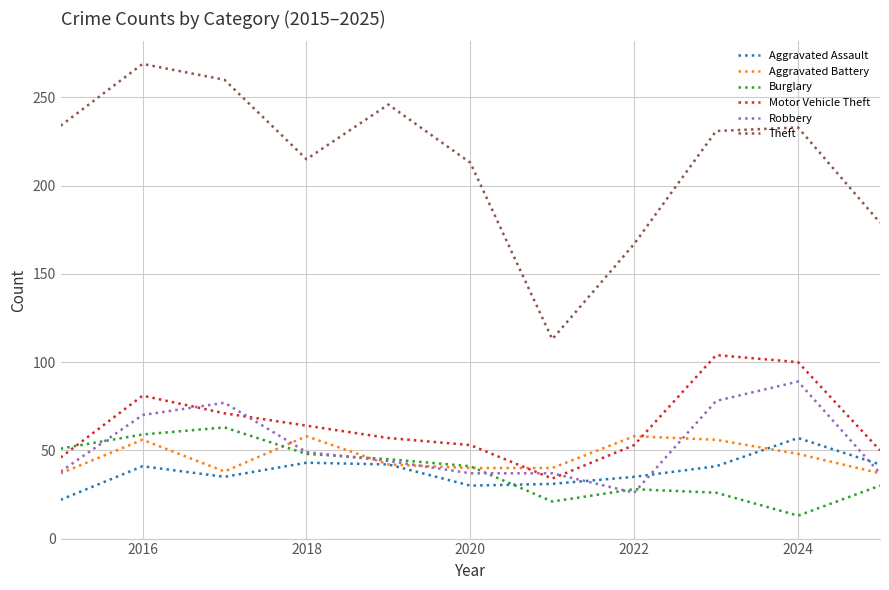

Which series has the largest total across all categories?

Theft